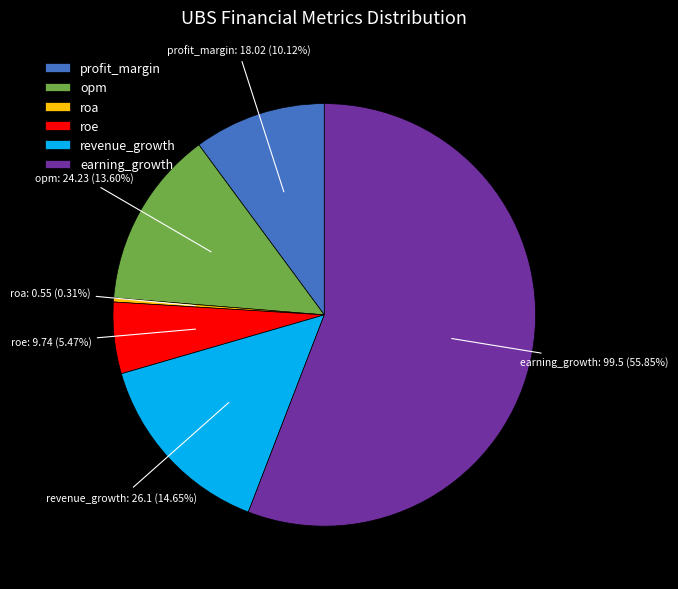

True or false: earning_growth accounts for 56% of the total.

True